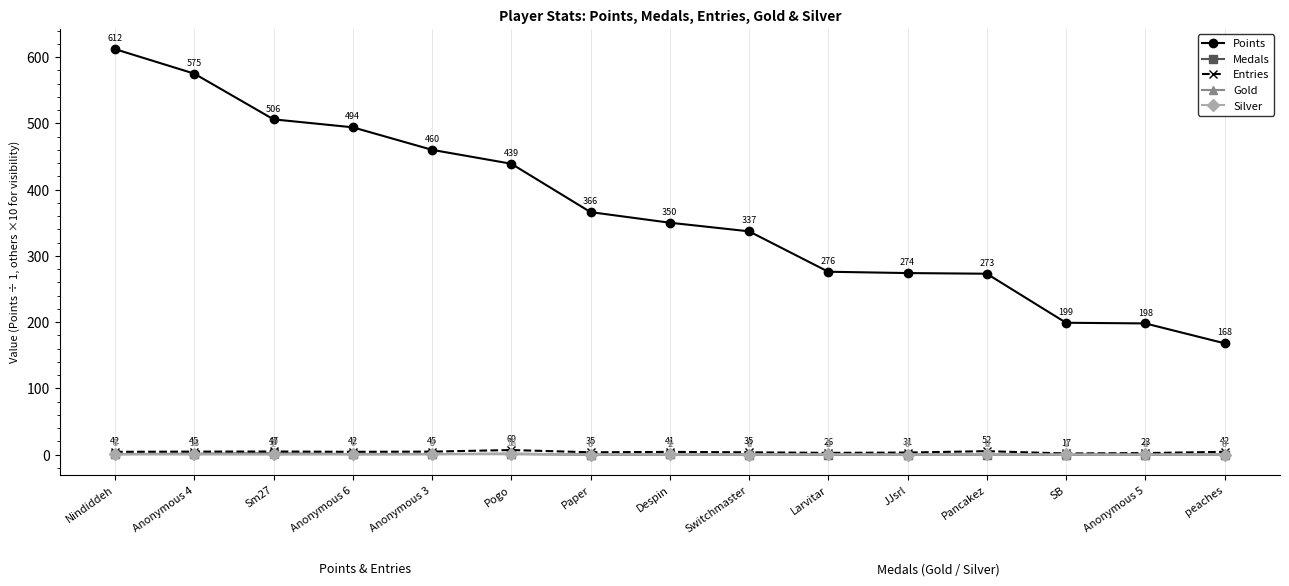

At which label does Points first exceed 350?

Nindiddeh